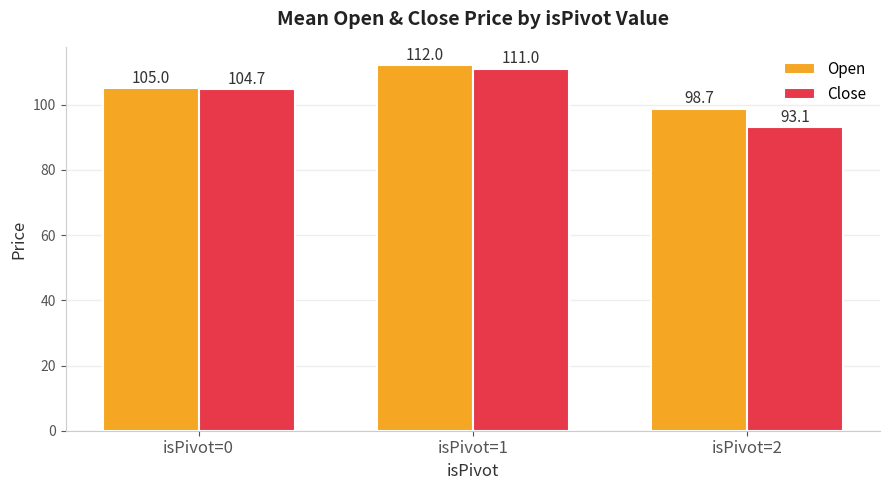

How many data points in Close are above 104?

2